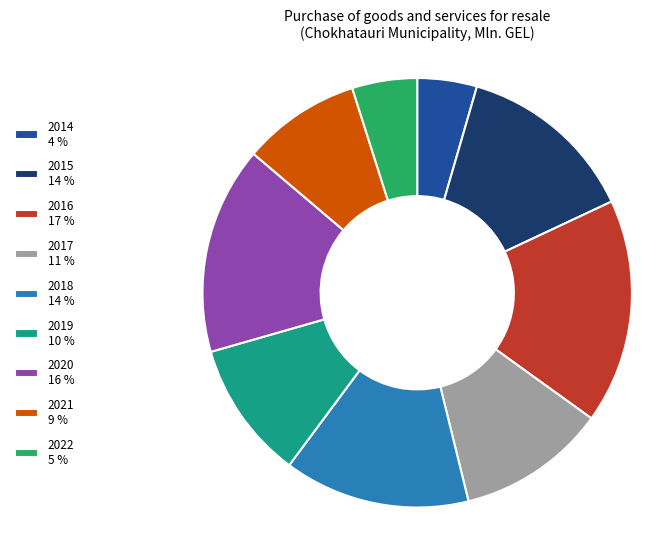

Approximately how many times larger is the value at 2017 11 % compared to 2020 16 %?

0.7